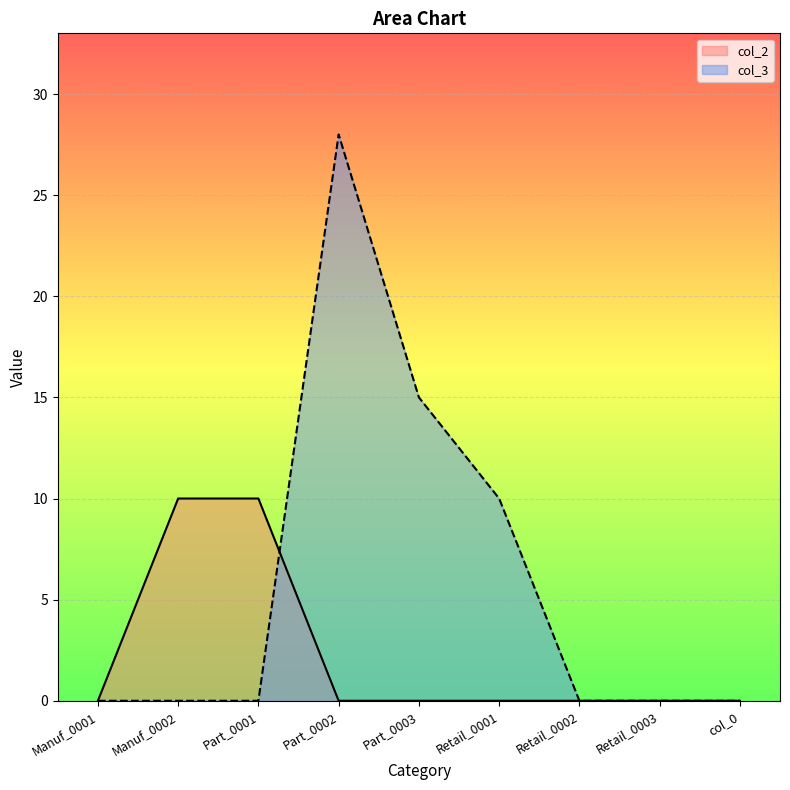

How many values in col_2 are above zero?

2